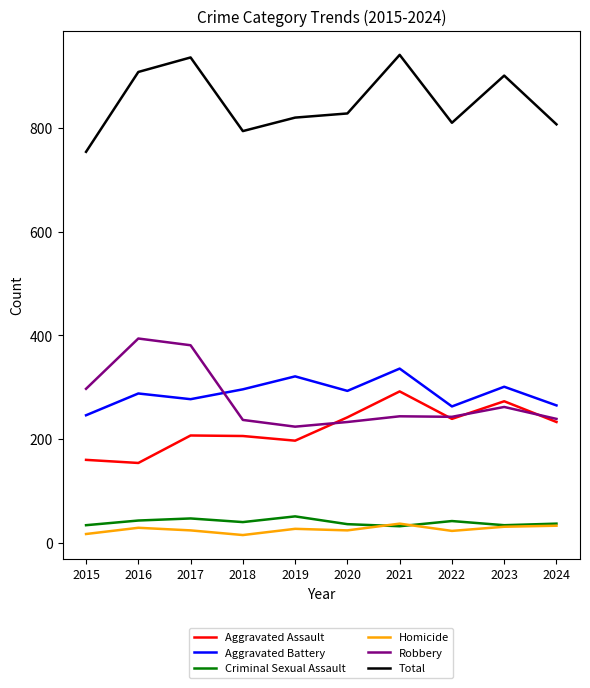

What is the maximum value for Criminal Sexual Assault?

51